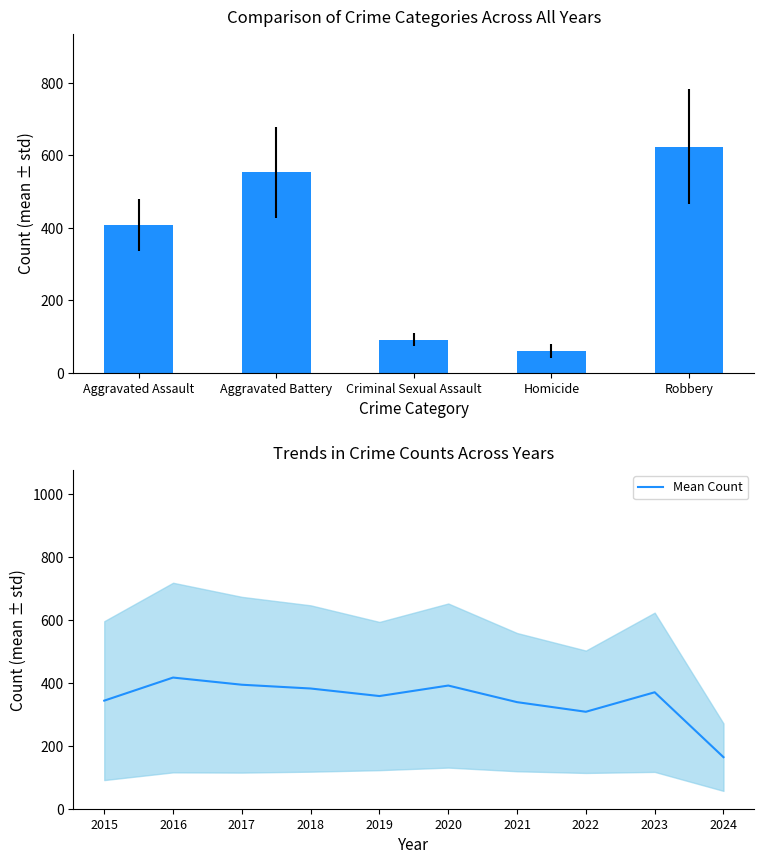

What is the approximate value at 2024?

164.0